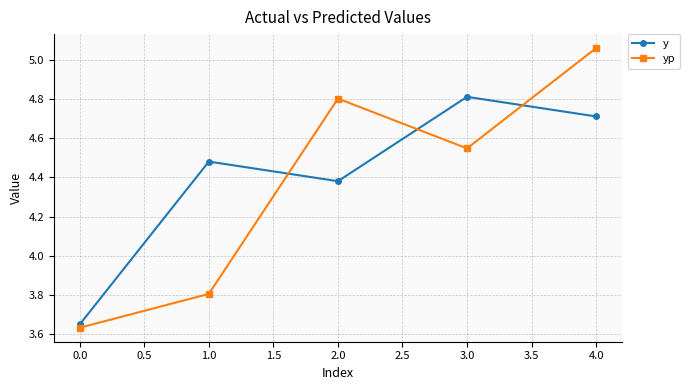

What is the difference between the maximum and minimum values in the yp series?

1.4